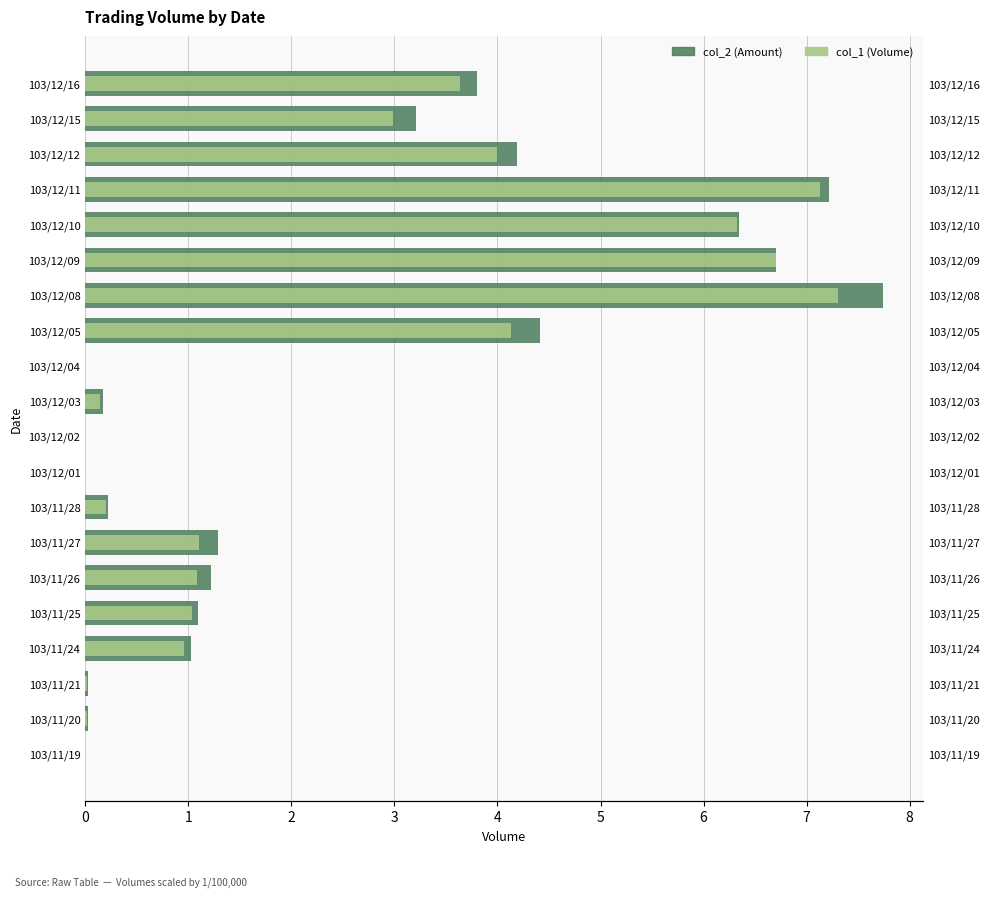

What is the difference between the col_2 (Amount) values at 103/11/20 and 103/12/09?

6.7